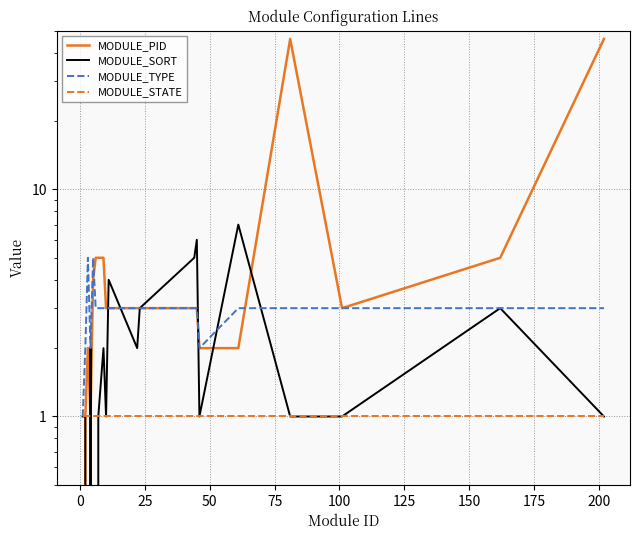

What is the maximum value shown in the chart?

46